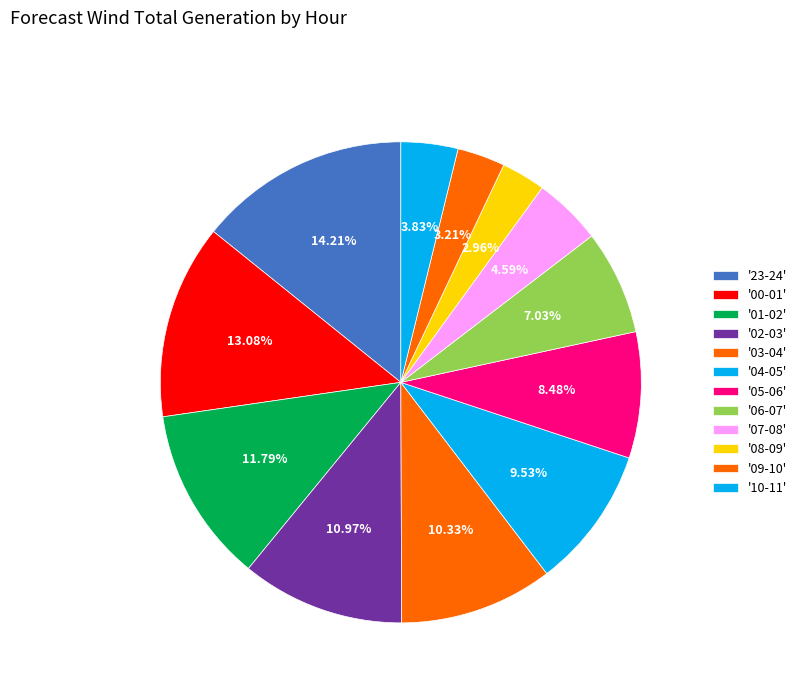

Does any single category account for the majority?

No